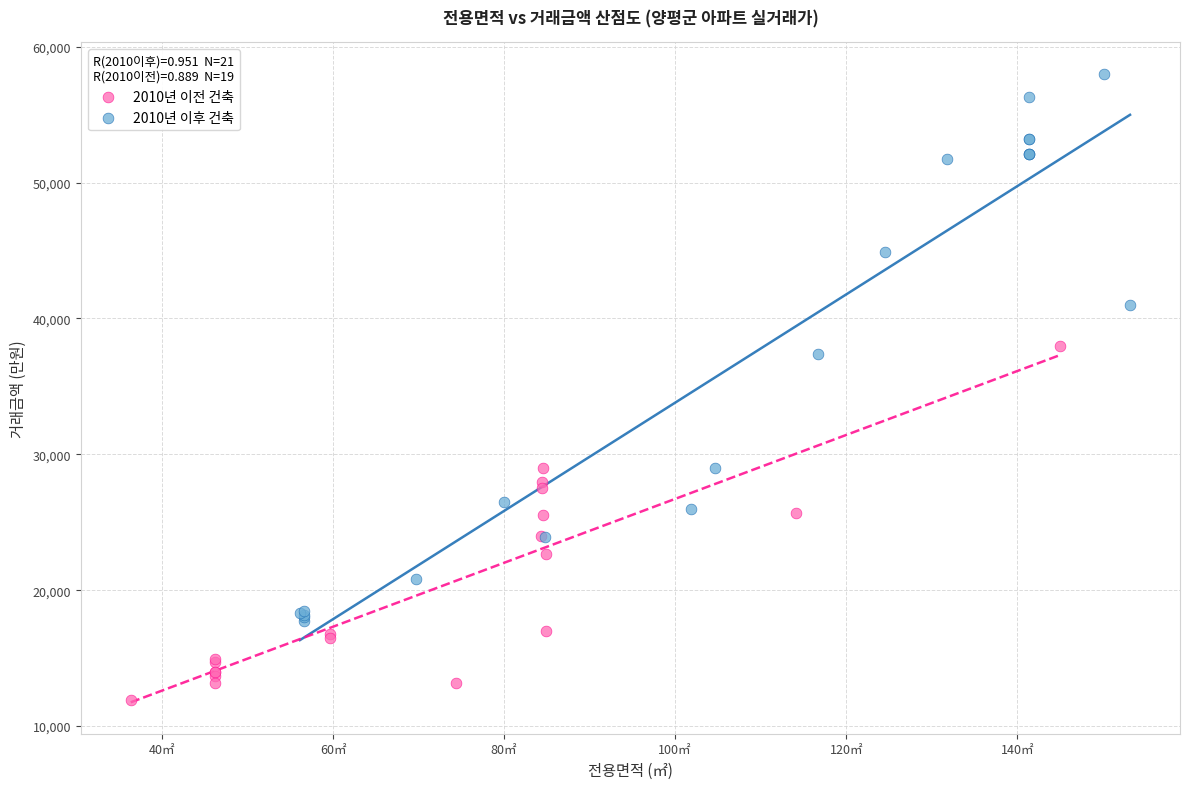

Which series has the widest spread of Y values?

2010년 이후 건축